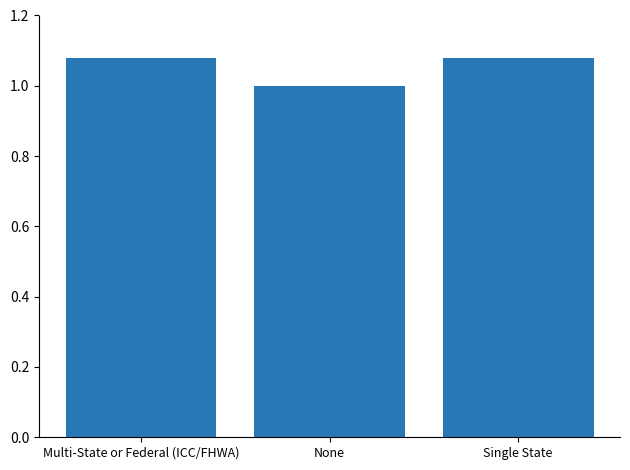

The chart shows a value of 0.2 at Multi-State or Federal (ICC/FHWA). True or false?

False